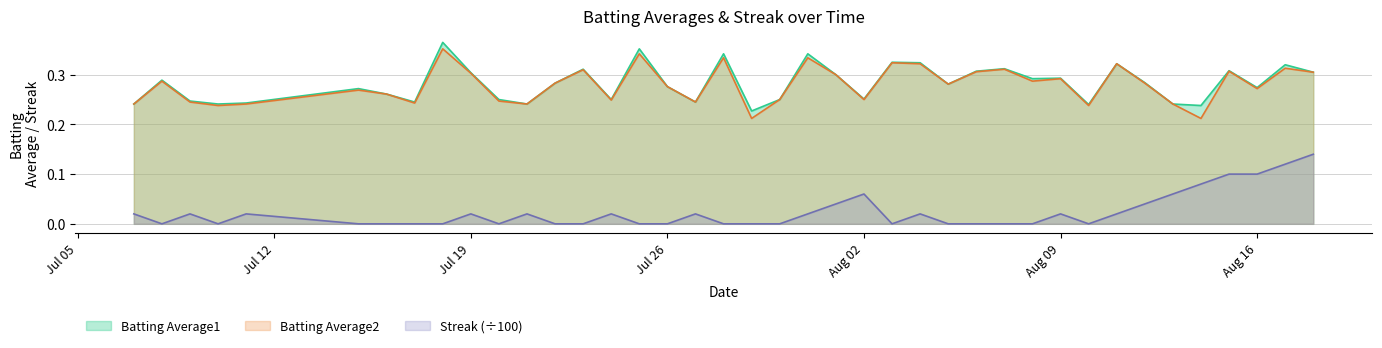

True or false: Streak (÷100) and Batting Average2 intersect in this chart.

False